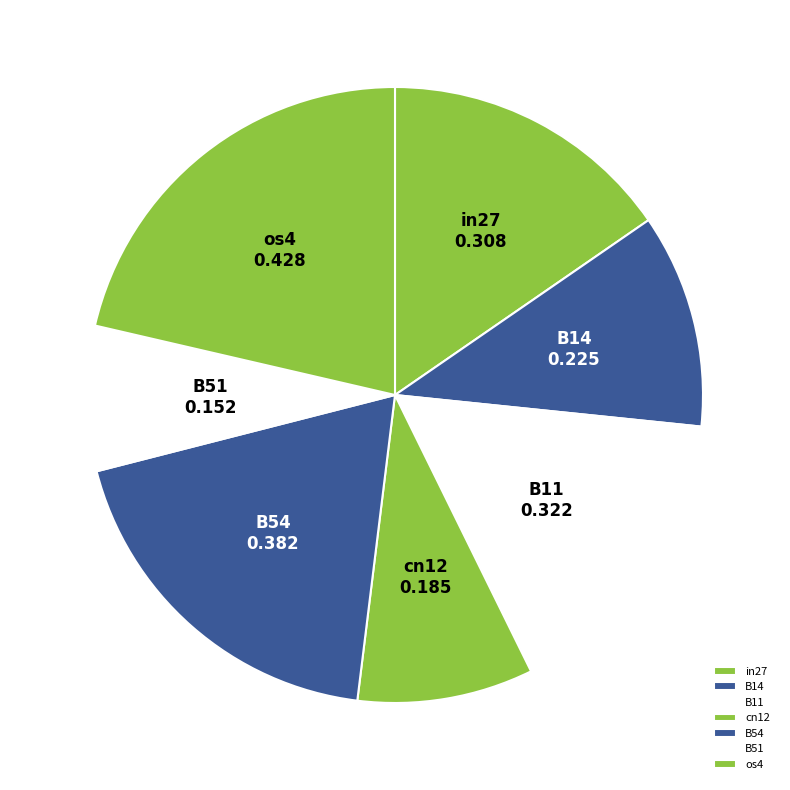

Does B54 account for over 50% of the chart?

No